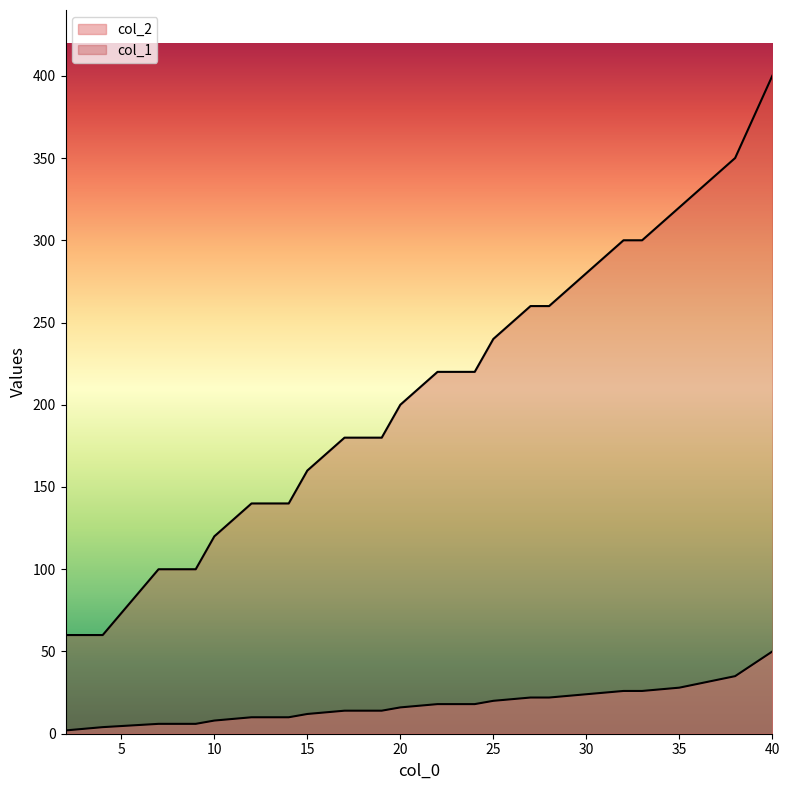

Reading right to left, transcribe all the data shown in this chart.

col_2: 50	35	28	26	26	24	22	22	20	18	18	16	14	14	12	10	10	8	6	6	4	2
col_1: 400	350	320	300	300	280	260	260	240	220	220	200	180	180	160	140	140	120	100	100	60	60